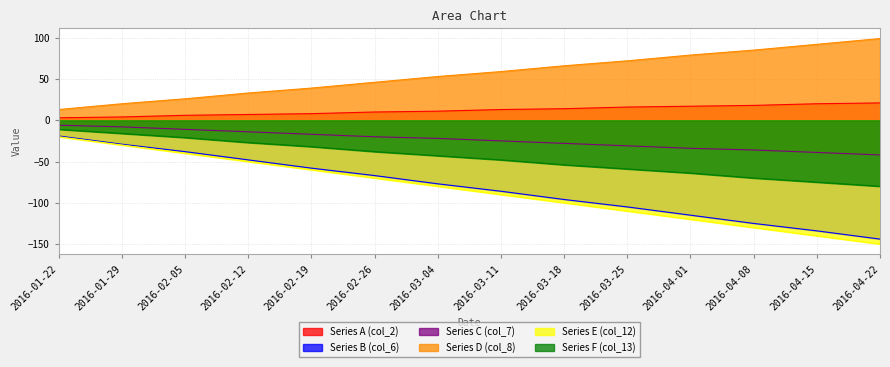

What is the maximum value for Series E (col_12)?

-20